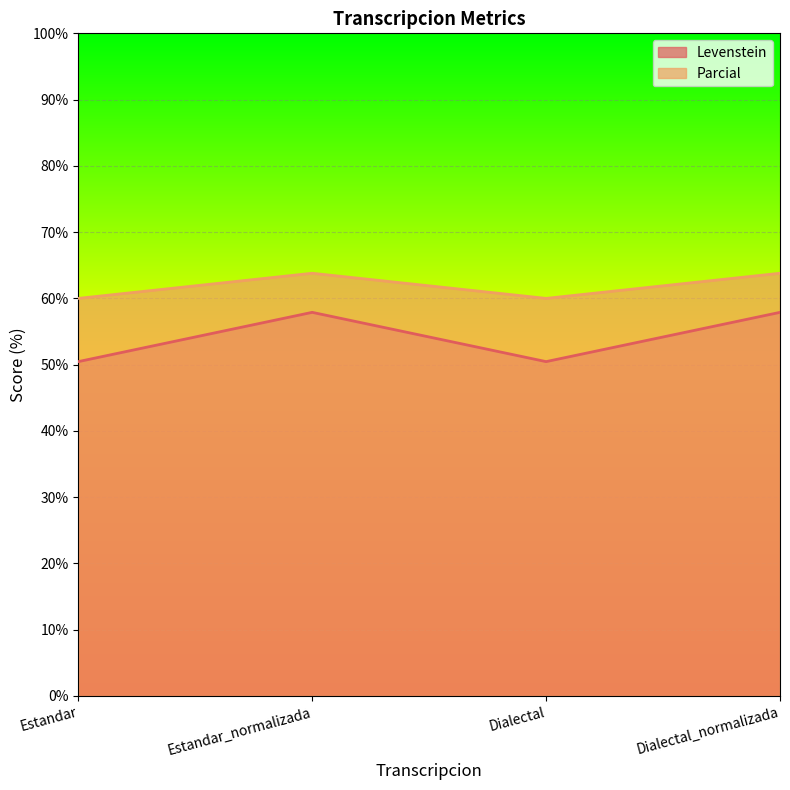

How many data points in Levenstein are above 57?

2